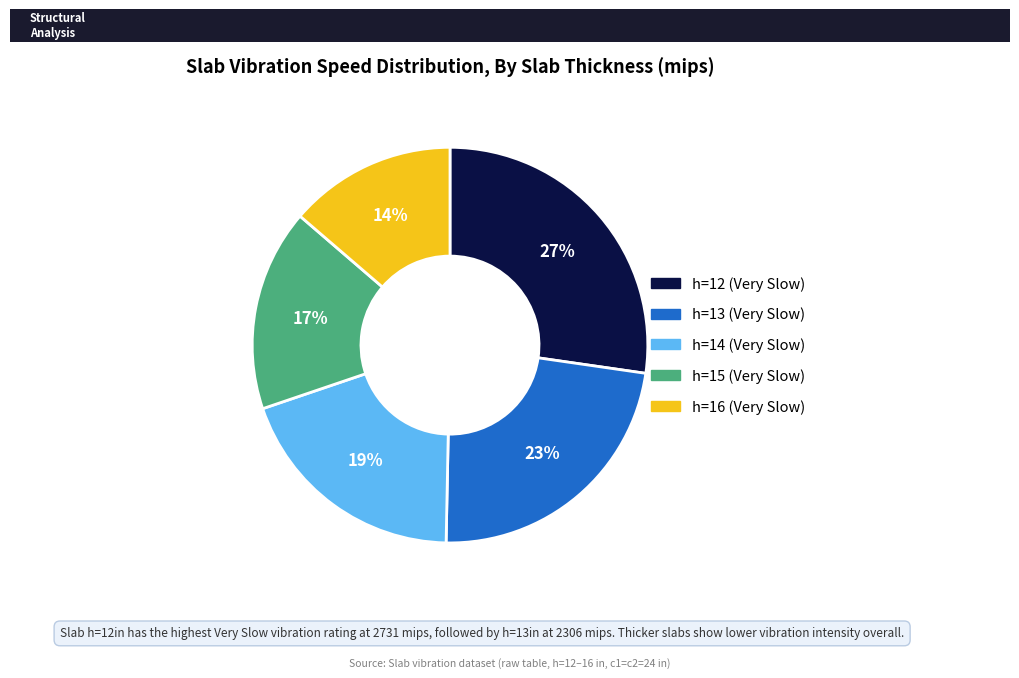

What percentage is the h=16 (Very Slow) slice, to the nearest percent?

14%